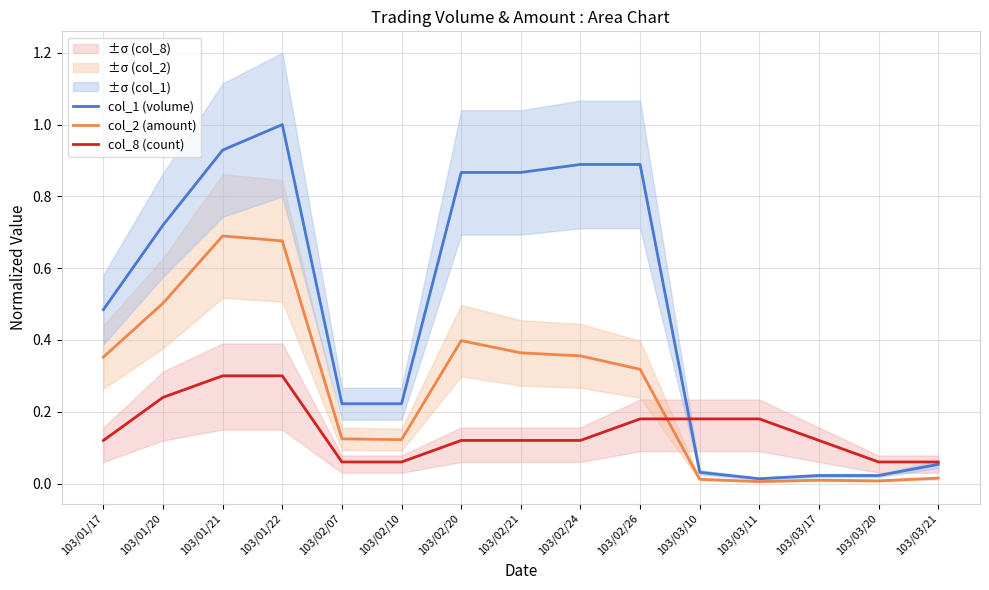

Reading left to right, transcribe all the data shown in this chart.

col_1 (volume): 103/01/17=0.5	103/01/20=0.7	103/01/21=0.9	103/01/22=1.0	103/02/07=0.2	103/02/10=0.2	103/02/20=0.9	103/02/21=0.9	103/02/24=0.9	103/02/26=0.9	103/03/10=0.0	103/03/11=0.0	103/03/17=0.0	103/03/20=0.0	103/03/21=0.1
col_2 (amount): 103/01/17=0.4	103/01/20=0.5	103/01/21=0.7	103/01/22=0.7	103/02/07=0.1	103/02/10=0.1	103/02/20=0.4	103/02/21=0.4	103/02/24=0.4	103/02/26=0.3	103/03/10=0.0	103/03/11=0.0	103/03/17=0.0	103/03/20=0.0	103/03/21=0.0
col_8 (count): 103/01/17=0.1	103/01/20=0.2	103/01/21=0.3	103/01/22=0.3	103/02/07=0.1	103/02/10=0.1	103/02/20=0.1	103/02/21=0.1	103/02/24=0.1	103/02/26=0.2	103/03/10=0.2	103/03/11=0.2	103/03/17=0.1	103/03/20=0.1	103/03/21=0.1